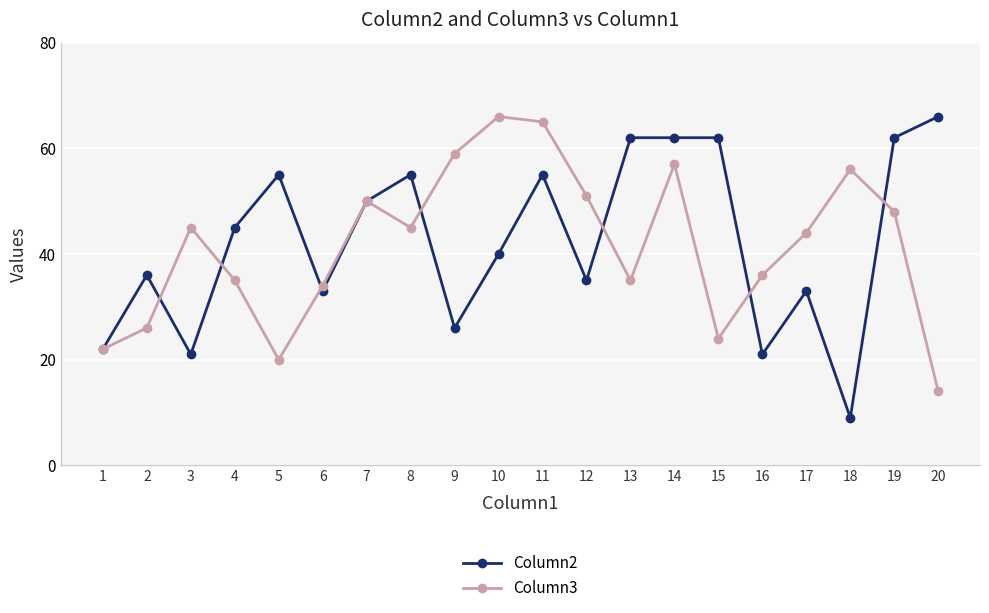

What is the total value across all series at 12?

86